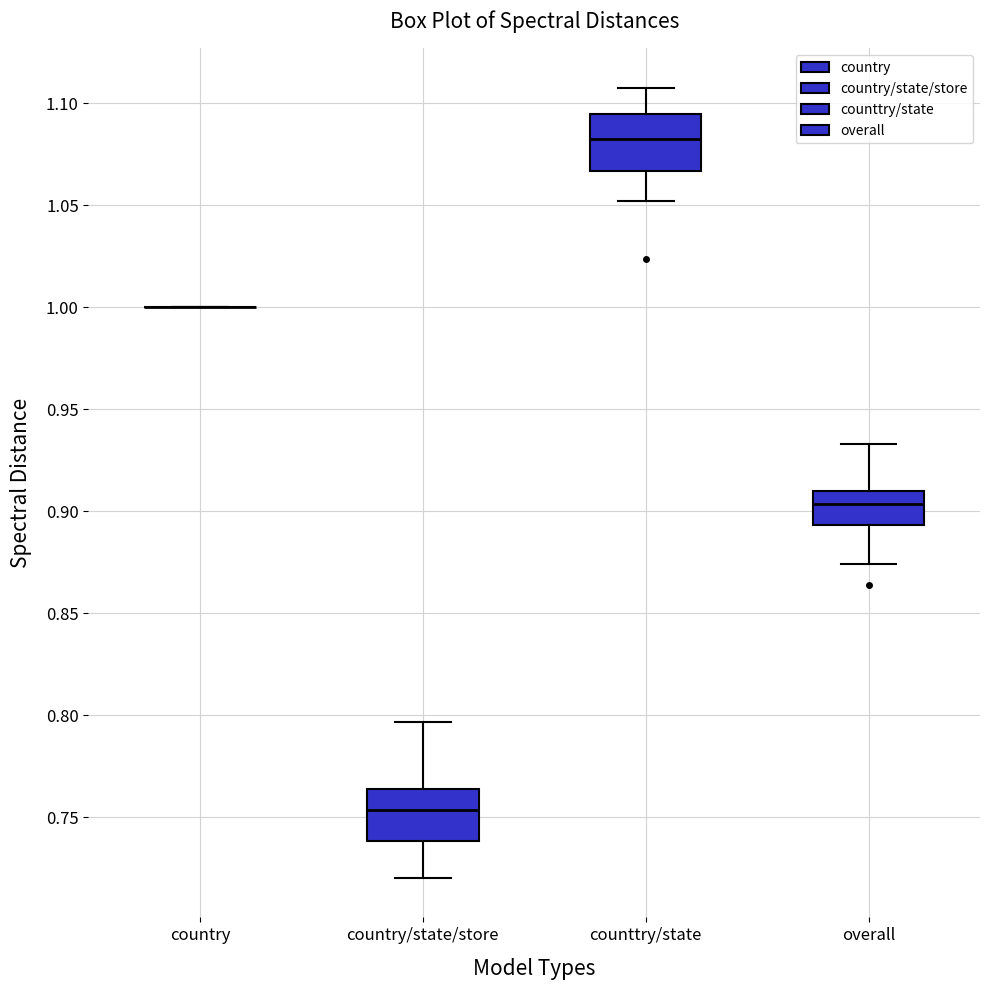

Reading left to right, read every box against the y-axis: the position of its median line, the range the box covers, and the ends of its whiskers. The values are not printed on the chart, so give them approximately, as read against the axis.

country: box collapsed to a line at 1.000, whiskers 1.000 to 1.000
country/state/store: median 0.755, box 0.740 to 0.765, whiskers 0.720 to 0.795
counttry/state: median 1.085, box 1.065 to 1.095, whiskers 1.050 to 1.105
overall: median 0.905, box 0.895 to 0.910, whiskers 0.875 to 0.935